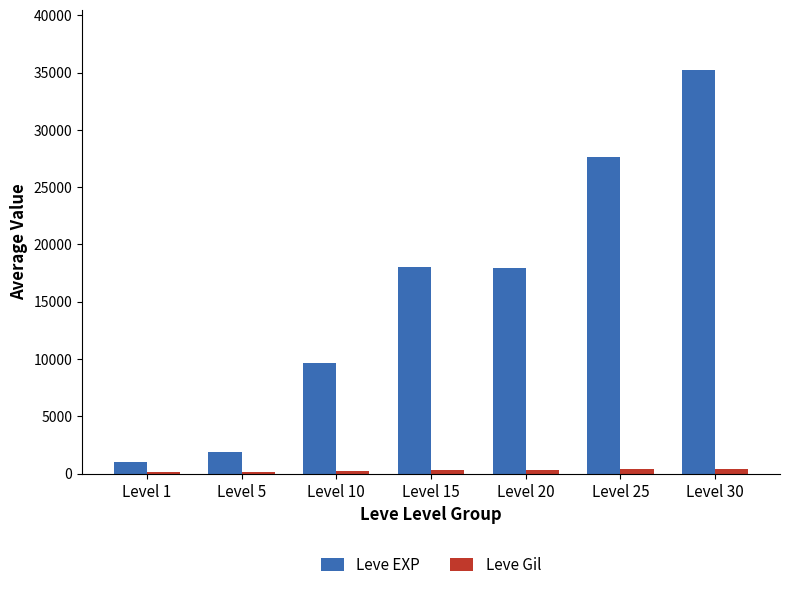

Is it true that Leve EXP equals 9682.5 at Level 10?

True